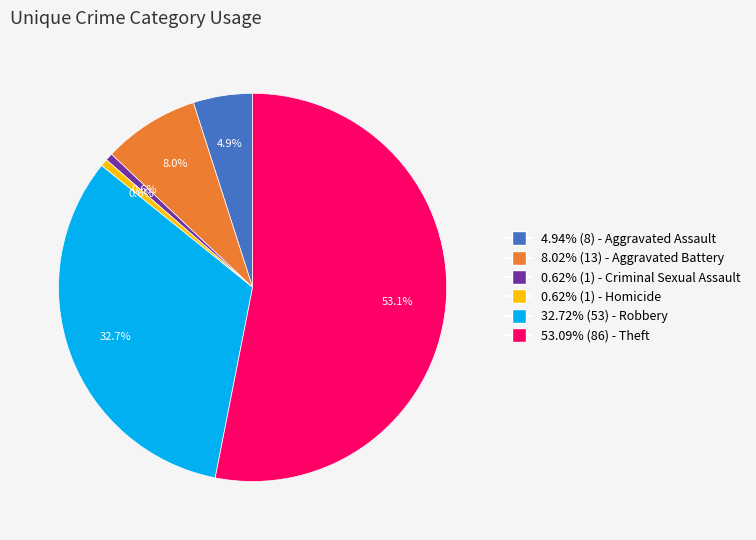

Does any single category account for the majority?

Yes